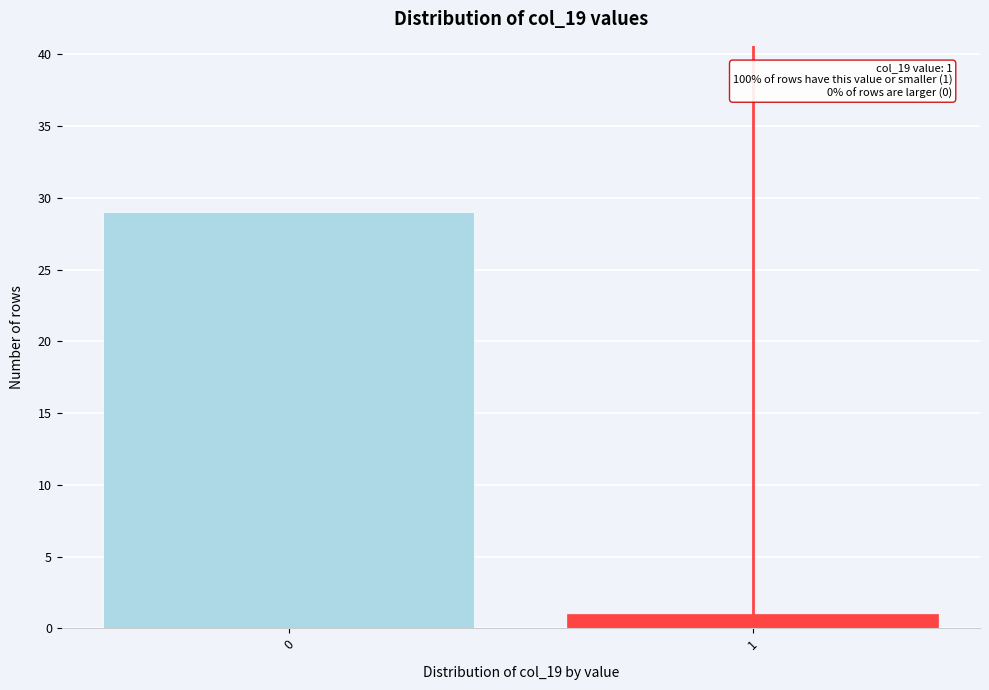

Reading left to right, transcribe all the data shown in this chart.

0=29	1=1